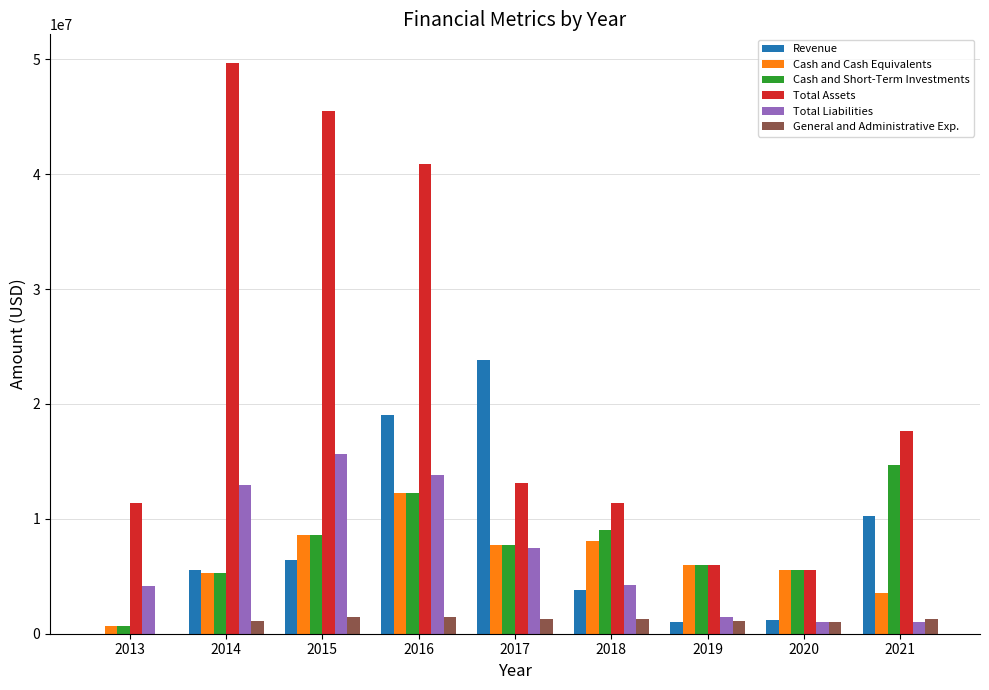

What value does the General and Administrative Exp. series have at 2020, to the nearest 50?

1028000